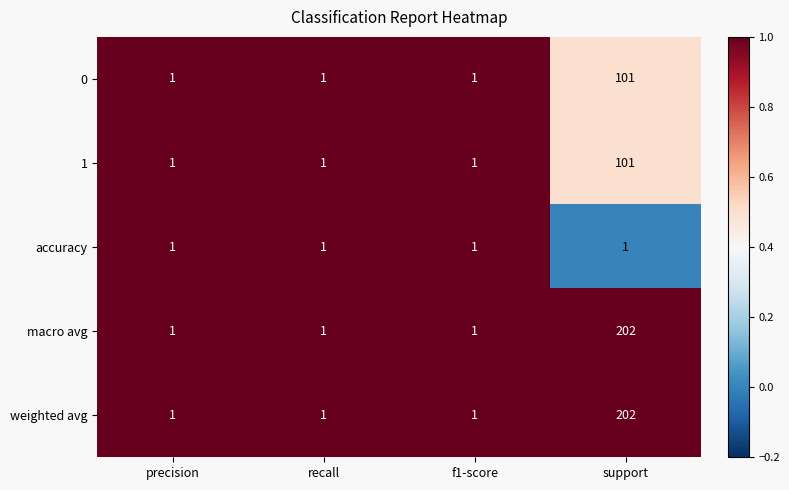

At which category is the sum across all series the highest?

support